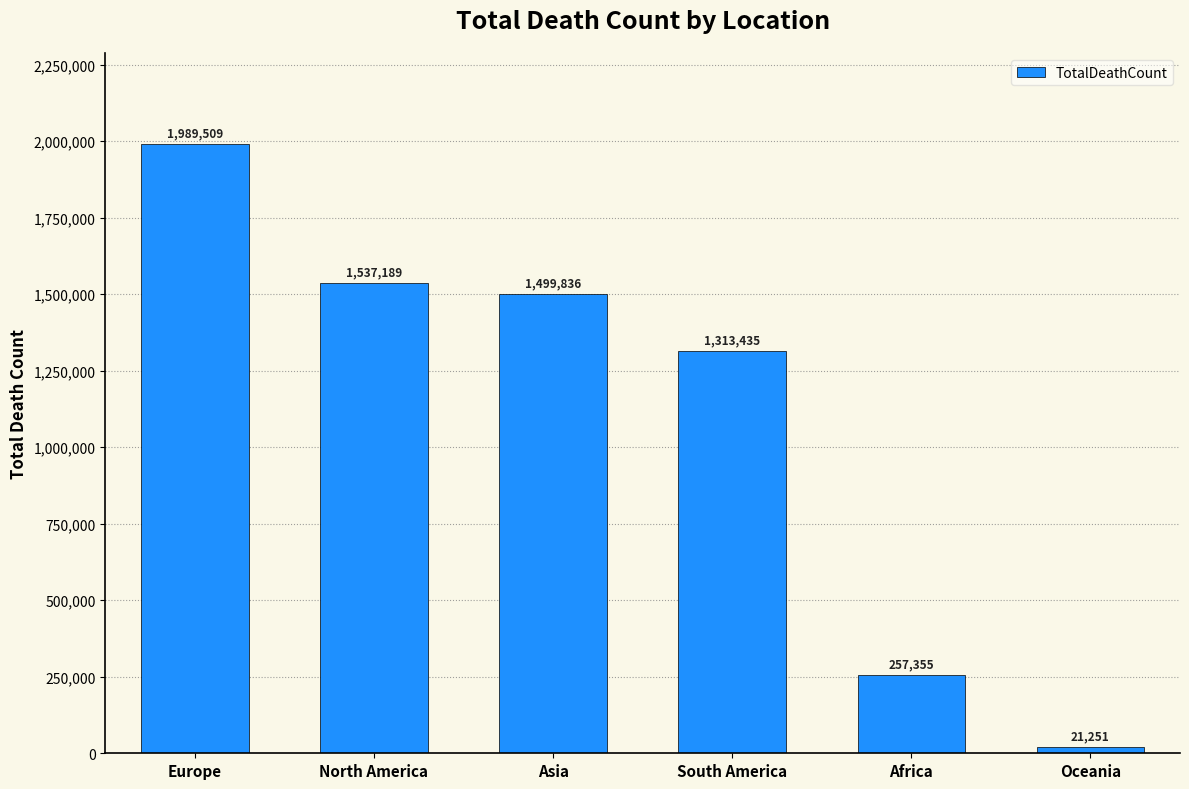

Rank the categories by value from lowest to highest.

Oceania, Africa, South America, Asia, North America, Europe